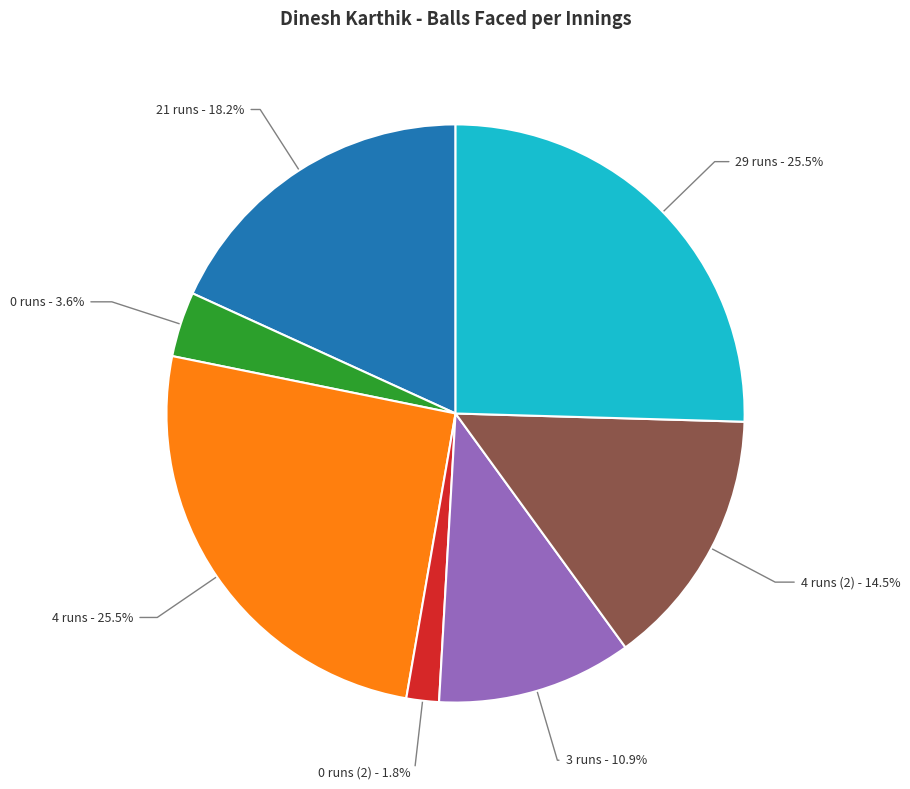

Which category has the smallest portion of the pie?

0 runs (2) - 1.8%